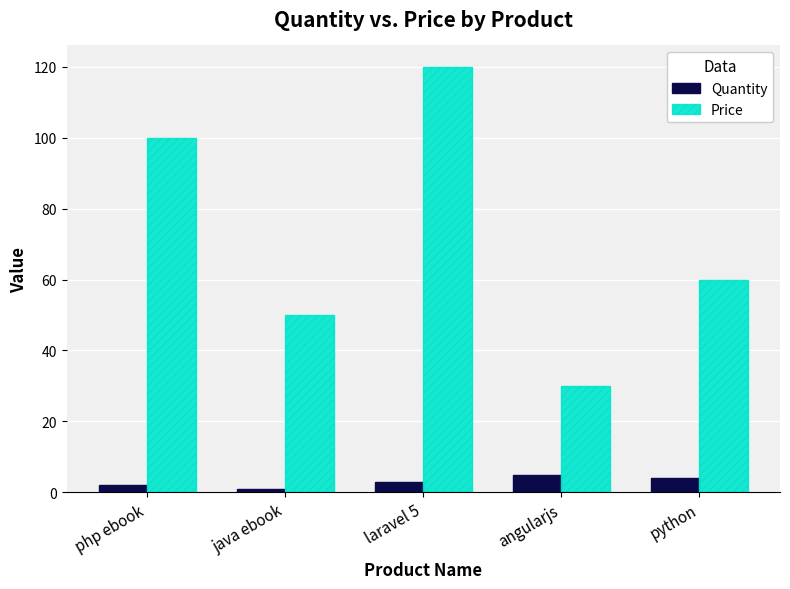

How many bars are there in total?

10